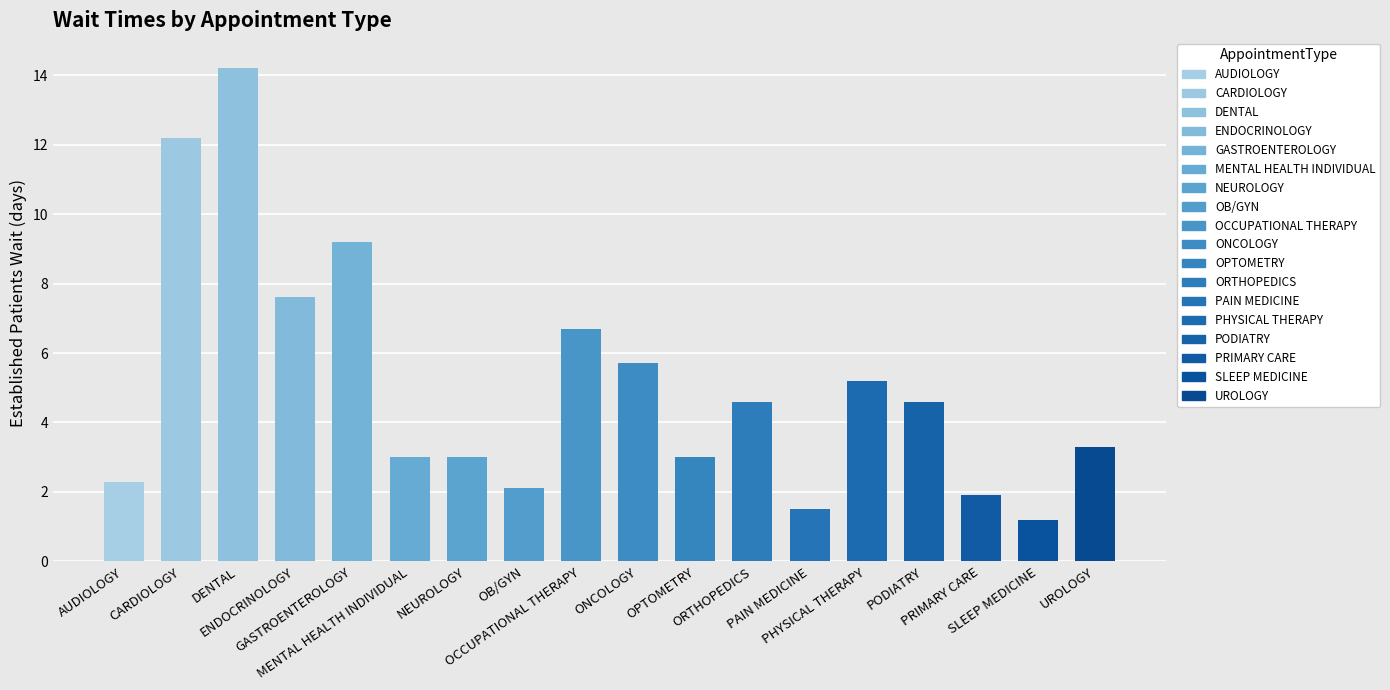

The chart shows a value of 1.7 at SLEEP MEDICINE. True or false?

False